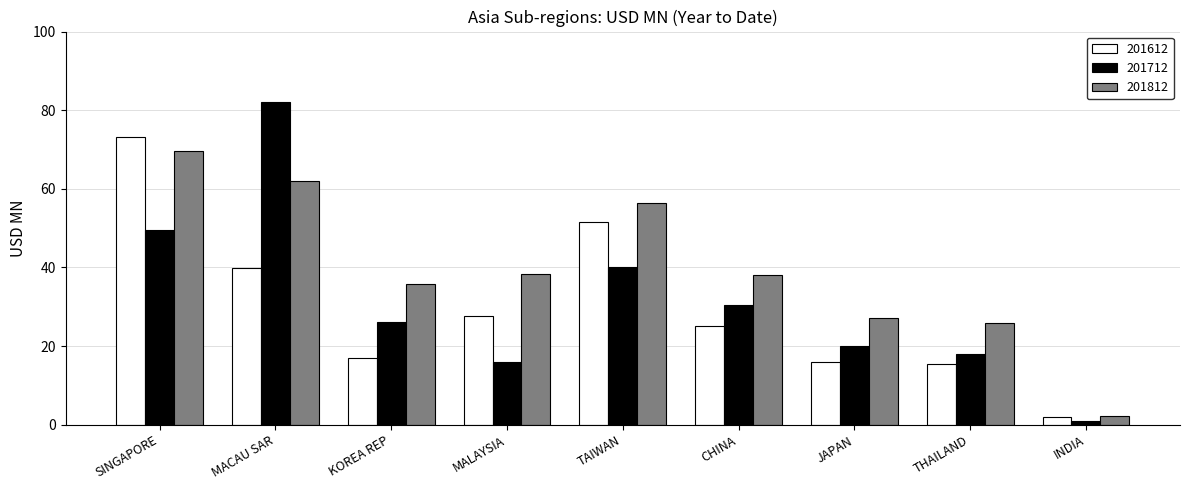

Which label corresponds to the largest value in the chart?

MACAU SAR